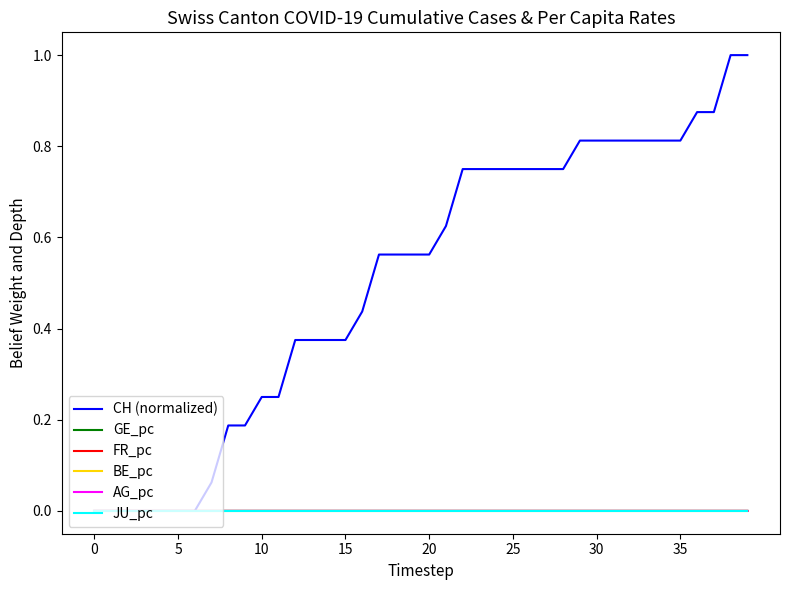

Does the chart display data point markers on the line(s)?

No